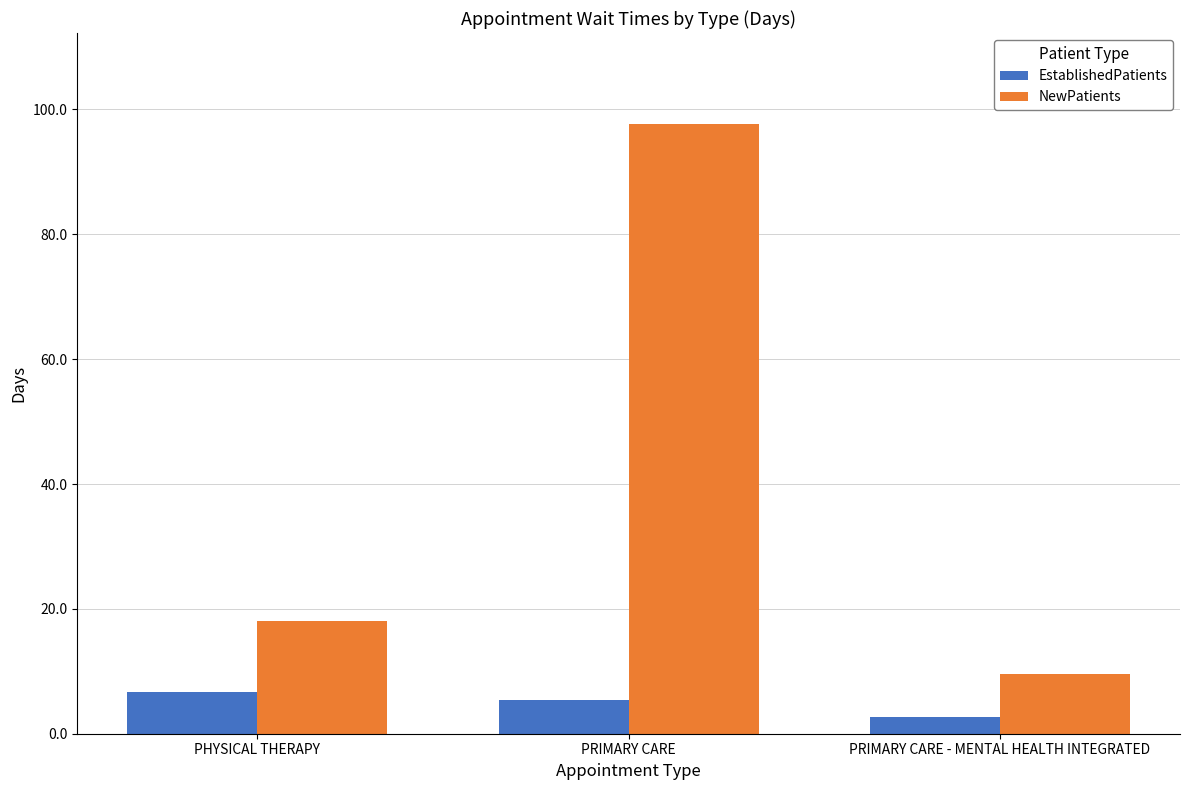

List the series in order of their peak value, lowest first.

EstablishedPatients, NewPatients